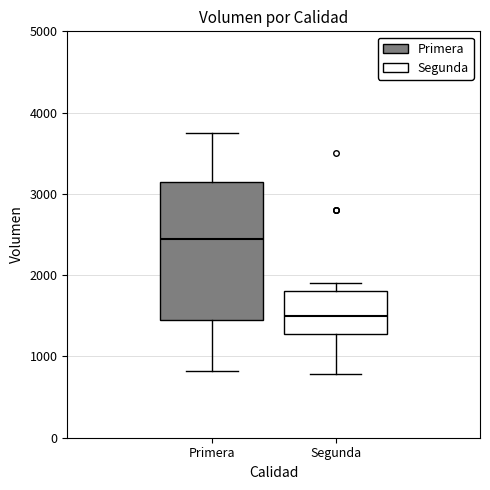

Where does the median line of the box for Primera sit on the y-axis? The values are not printed on the chart, so give them approximately, as read against the axis.

2500